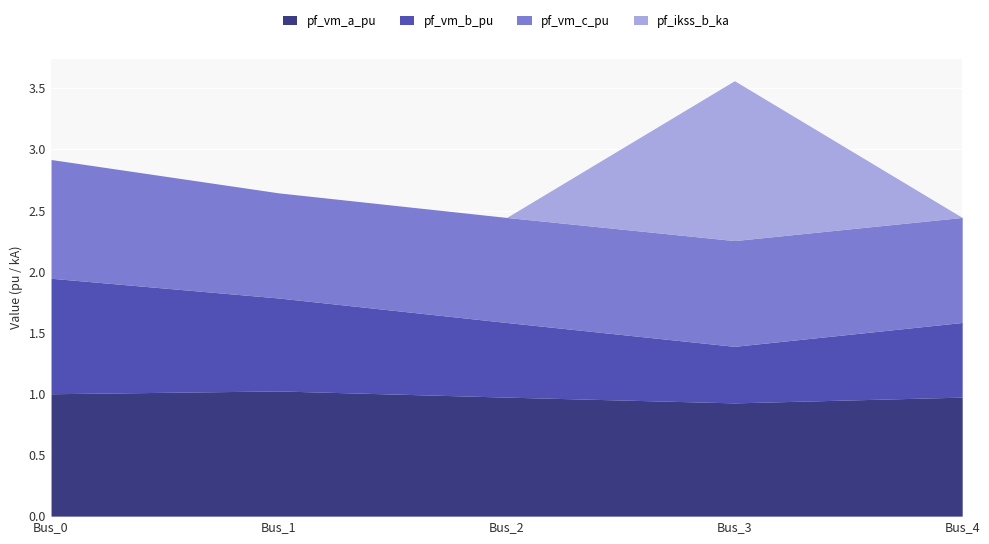

Does the chart display data point markers on the line(s)?

No